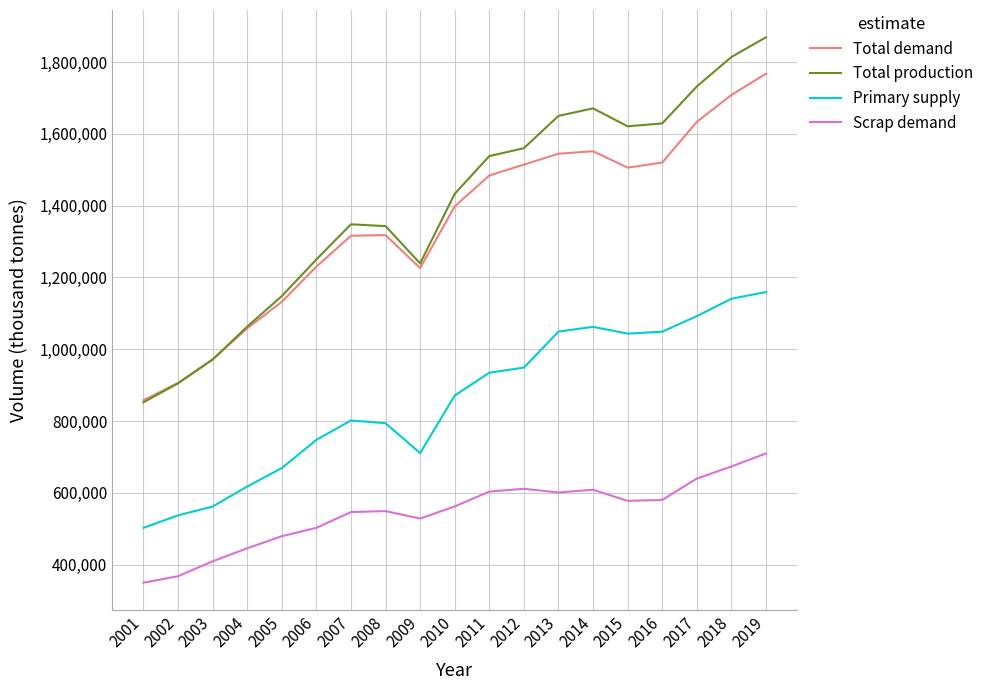

In Total production, how many points are higher than both neighbors (excluding endpoints)?

2